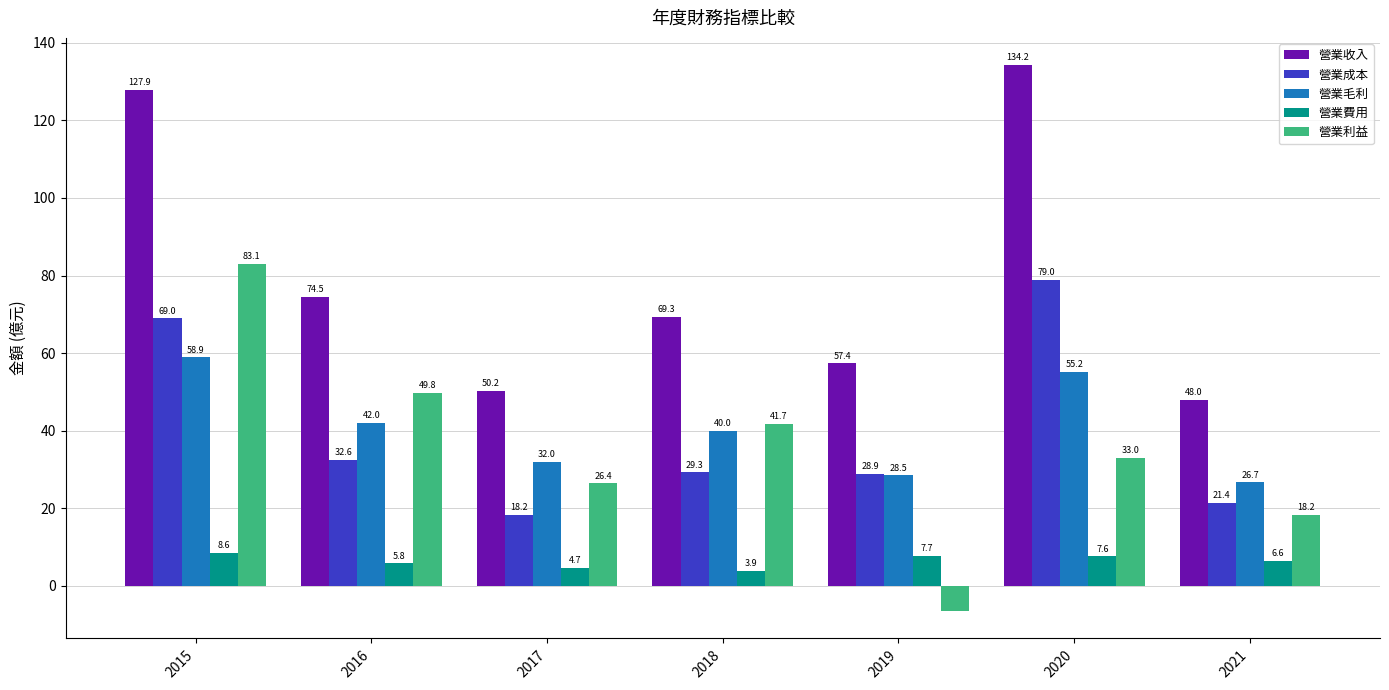

Rank the series at 2021 from lowest to highest value.

營業費用, 營業利益, 營業成本, 營業毛利, 營業收入